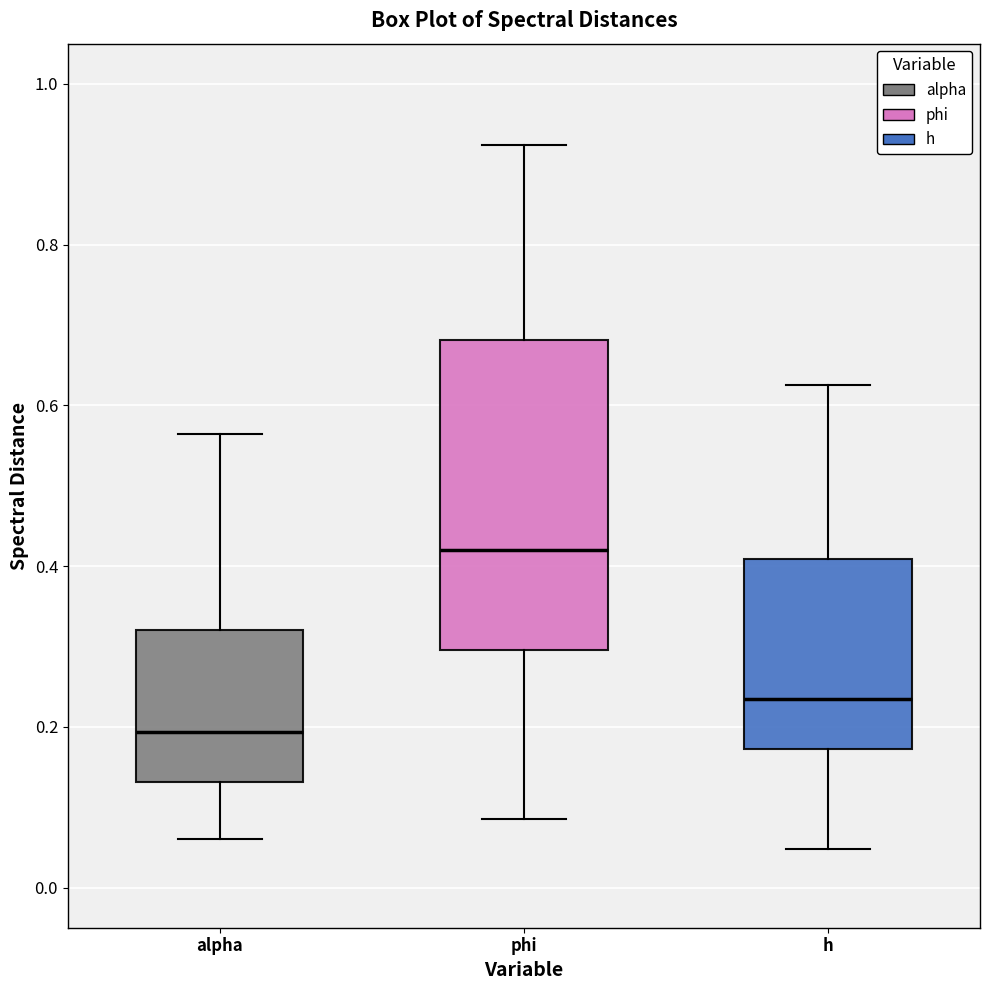

Reading left to right, read every box against the y-axis: the position of its median line, the range the box covers, and the ends of its whiskers. The values are not printed on the chart, so give them approximately, as read against the axis.

alpha: median 0.20, box 0.14 to 0.32, whiskers 0.06 to 0.56
phi: median 0.42, box 0.30 to 0.68, whiskers 0.08 to 0.92
h: median 0.24, box 0.18 to 0.40, whiskers 0.04 to 0.62